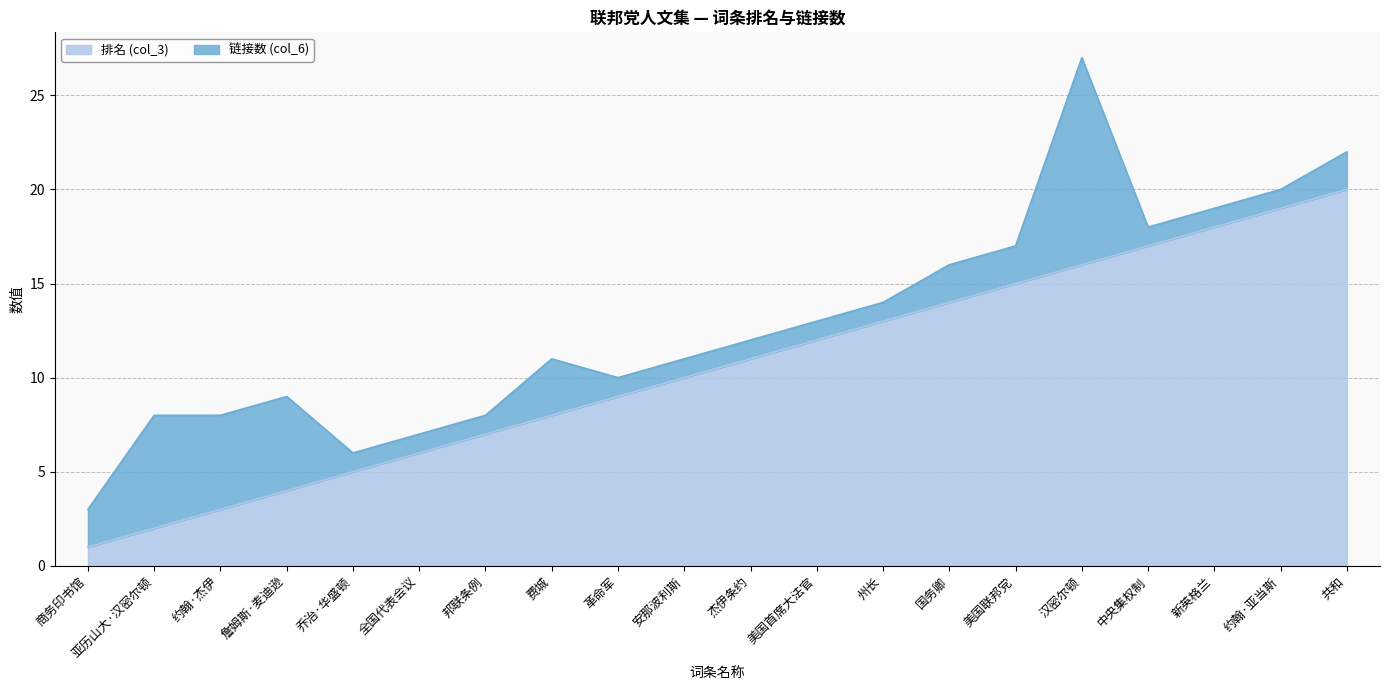

At which category does the chart reach its minimum across all series?

商务印书馆